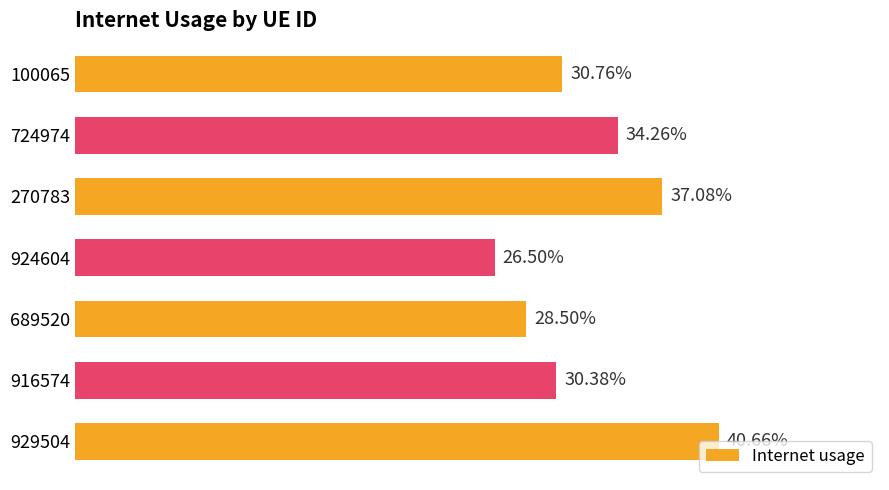

What is the sum of all values?

2.3